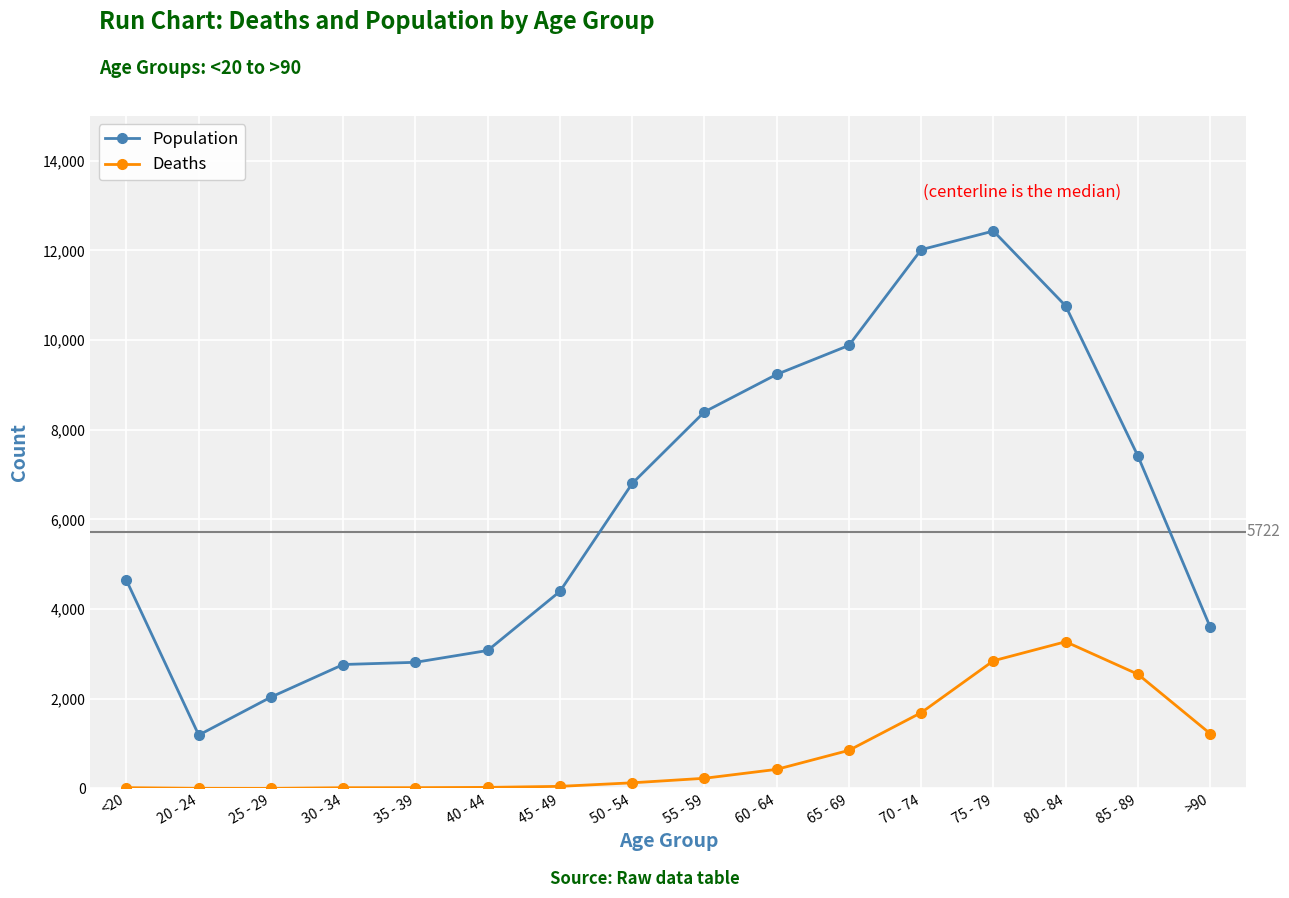

What is the sum of the Population values at 35 - 39 and 20 - 24?

4005